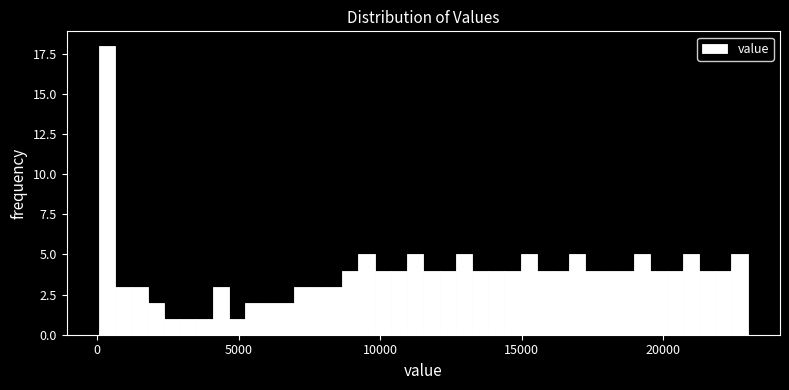

Around what value on the x-axis is the tallest bar? Give the approximate position of its centre, as read against the axis.

500